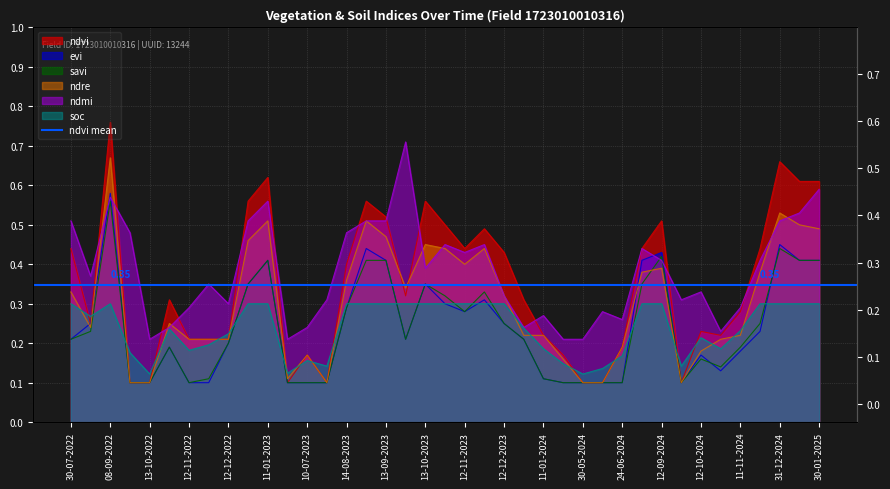

Rank the categories by ndre value from lowest to highest.

28-09-2022, 13-10-2022, 30-07-2023, 30-05-2024, 14-06-2024, 27-09-2024, 20-06-2023, 05-05-2024, 10-07-2023, 12-10-2024, 24-06-2024, 12-11-2022, 27-11-2022, 12-12-2022, 01-11-2024, 01-01-2024, 11-01-2024, 11-11-2024, 24-08-2022, 28-10-2022, 12-12-2023, 30-07-2022, 28-09-2023, 14-08-2023, 28-08-2024, 11-12-2024, 12-09-2024, 12-11-2023, 28-10-2023, 27-11-2023, 13-10-2023, 01-01-2023, 13-09-2023, 30-01-2025, 10-01-2025, 11-01-2023, 29-08-2023, 31-12-2024, 08-09-2022